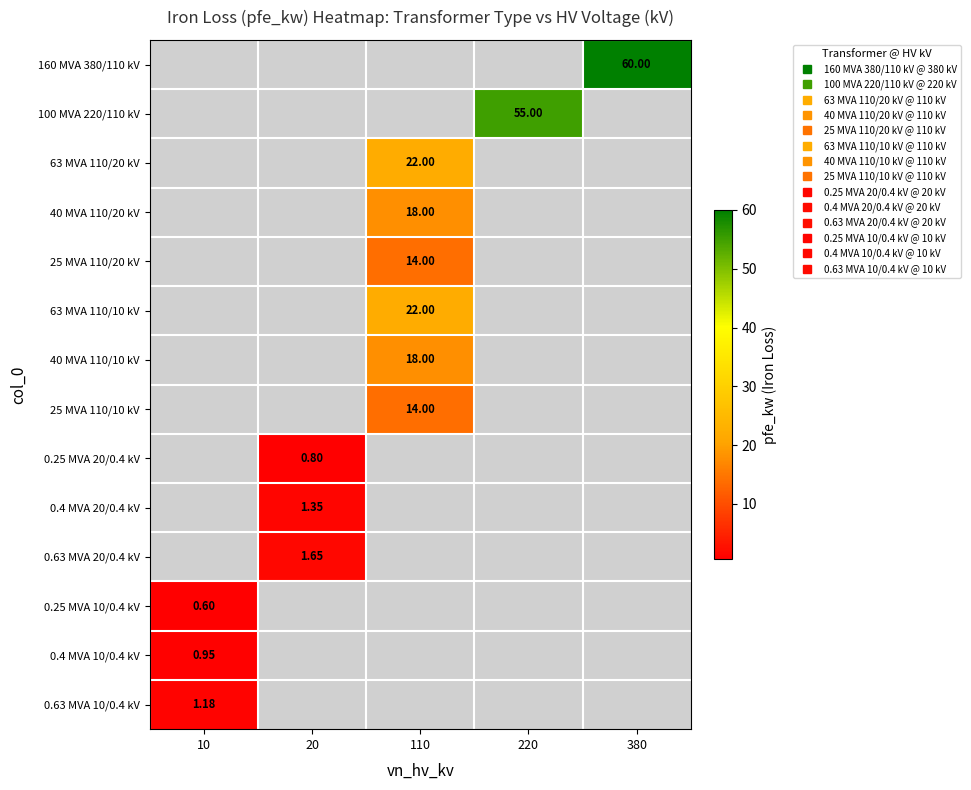

What is the greatest value displayed?

60.0